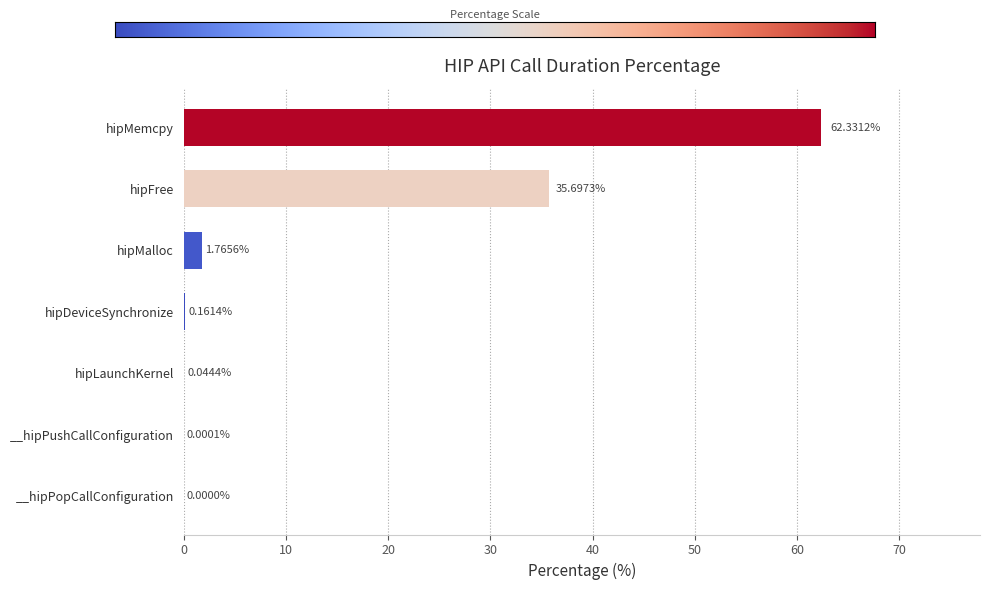

Where is the data nearest to the value 31?

hipFree